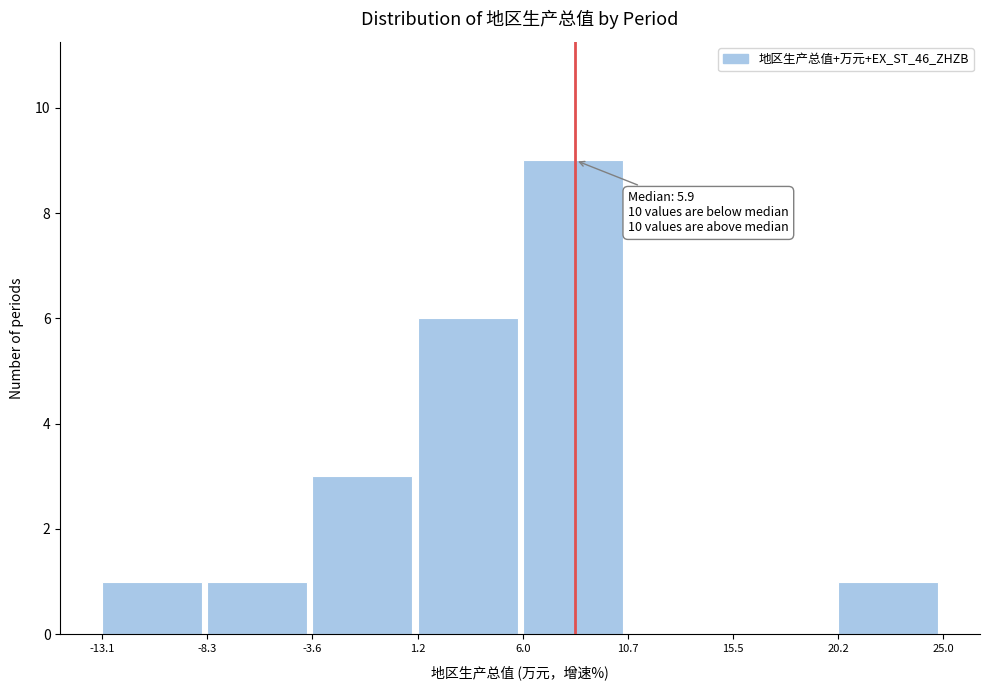

Which range on the x-axis has the tallest bar?

6.0 to 10.7